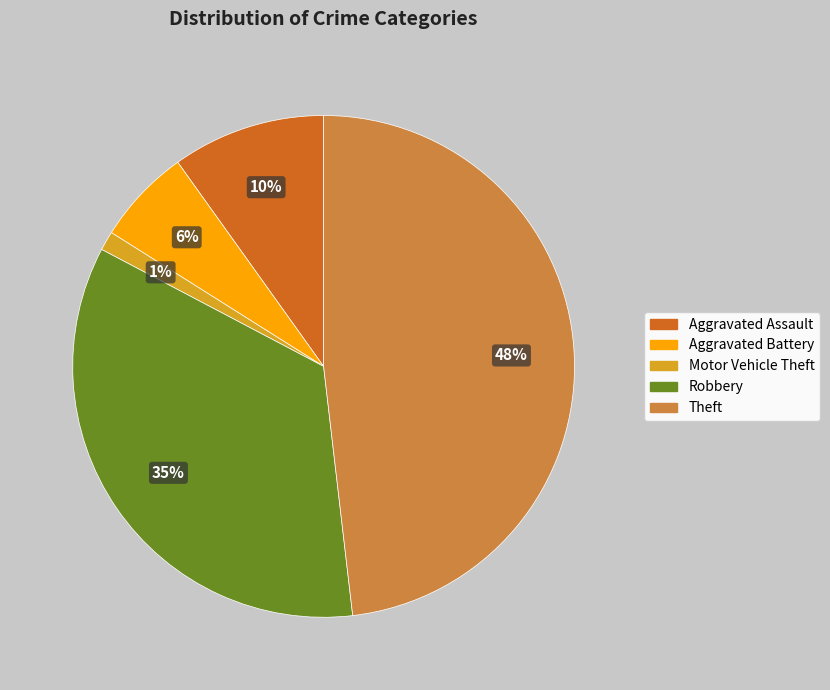

To the nearest percent, what is the difference between the largest and smallest slice percentages?

47%